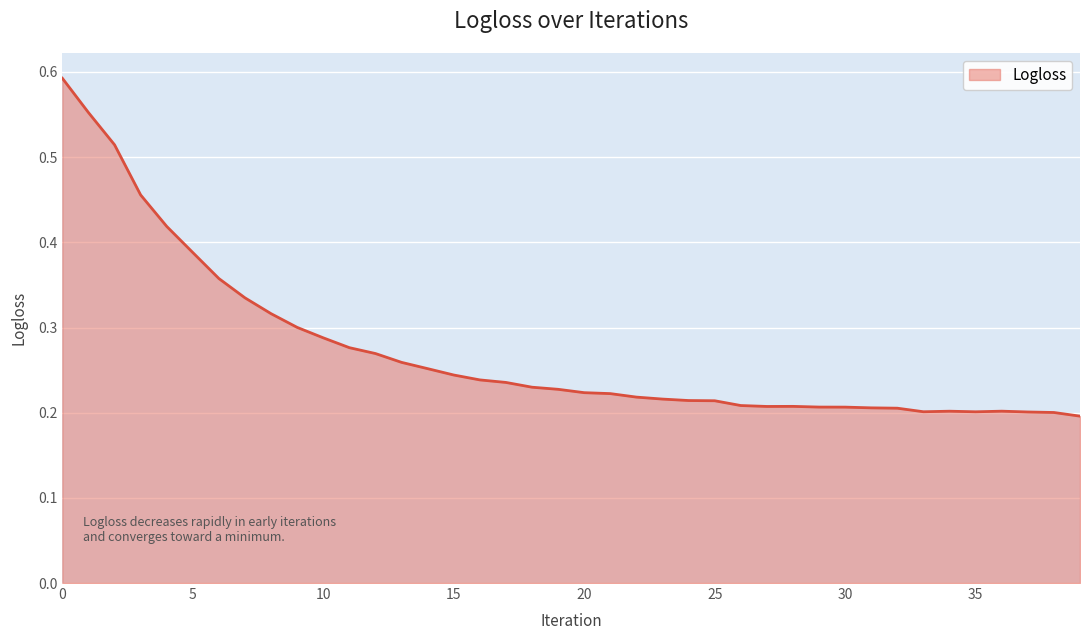

What is the maximum value shown in the chart?

0.6